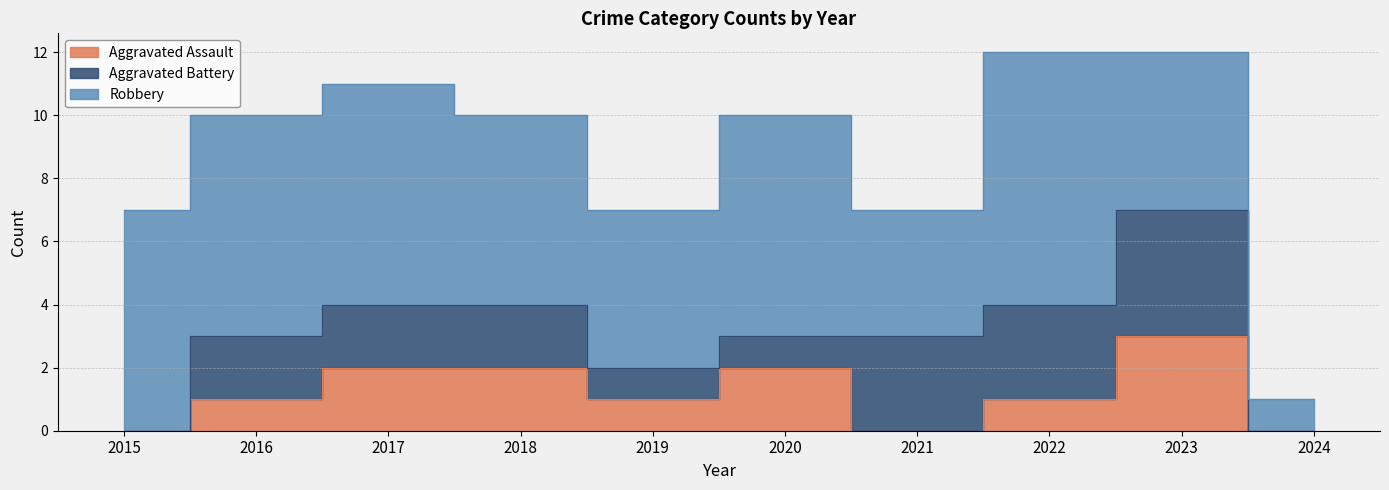

What is the total value across all series at 2021?

7